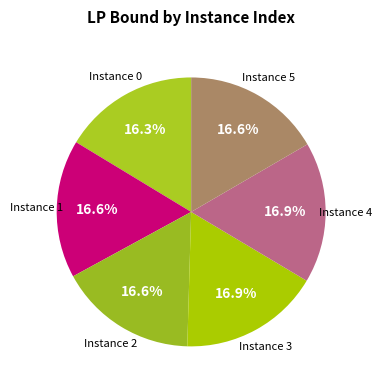

How many slices are in this pie chart?

6